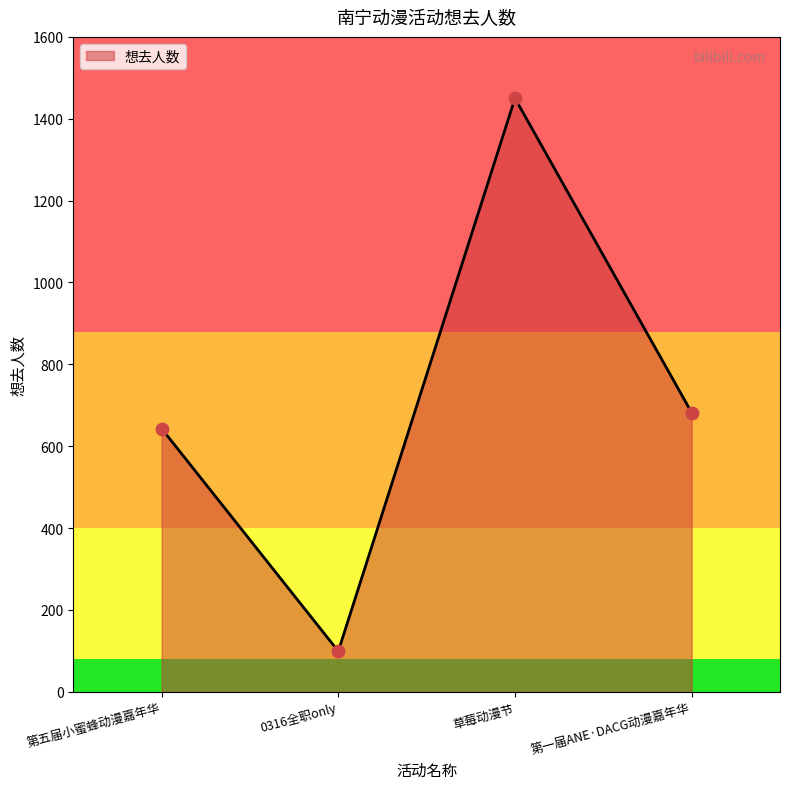

Between 0316全职only and 草莓动漫节, which is larger?

草莓动漫节